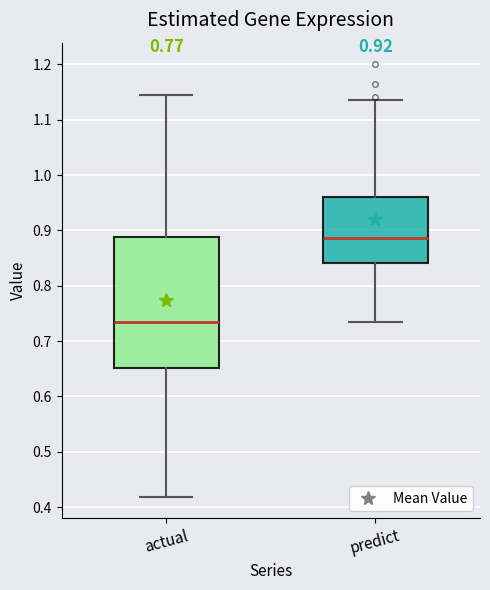

Which box is the tallest, from its lower edge to its upper edge?

actual